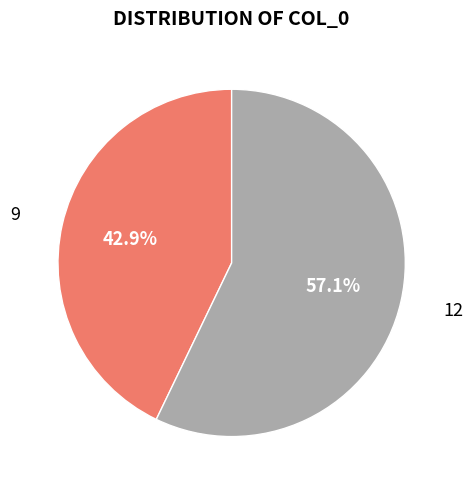

To the nearest percent, what is the average slice percentage?

50%